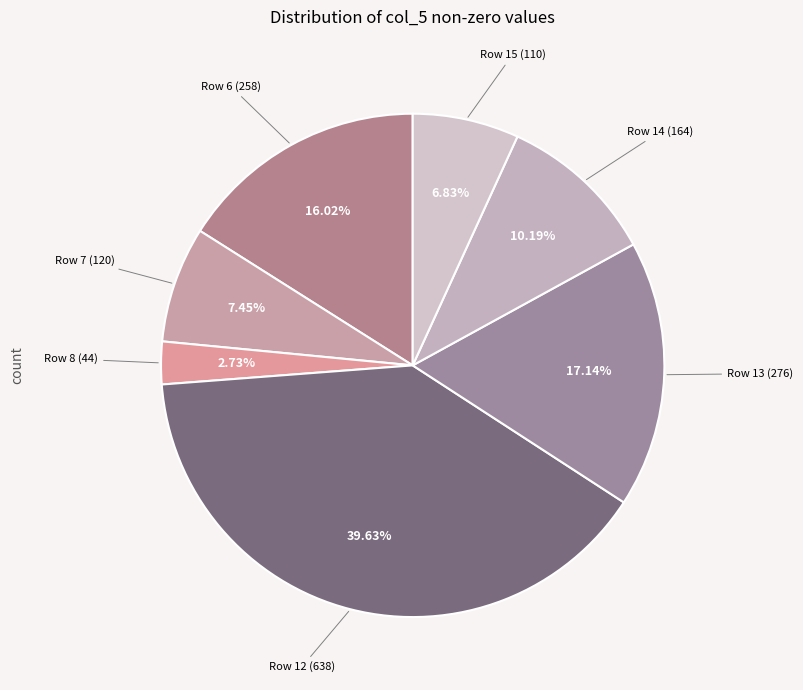

How many segments does this pie chart have?

7